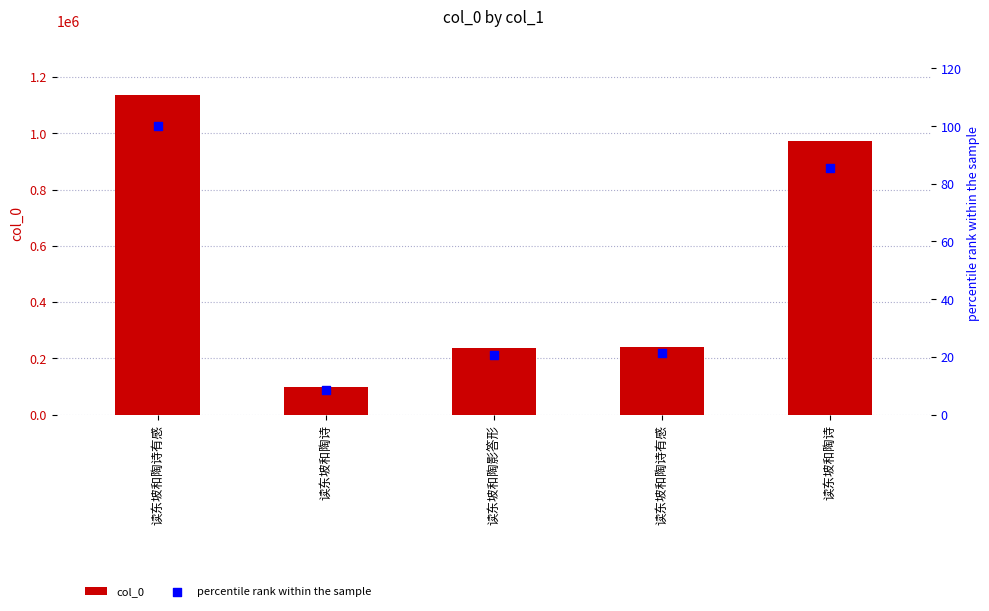

At which category is the sum across all series the highest?

读东坡和陶诗有感